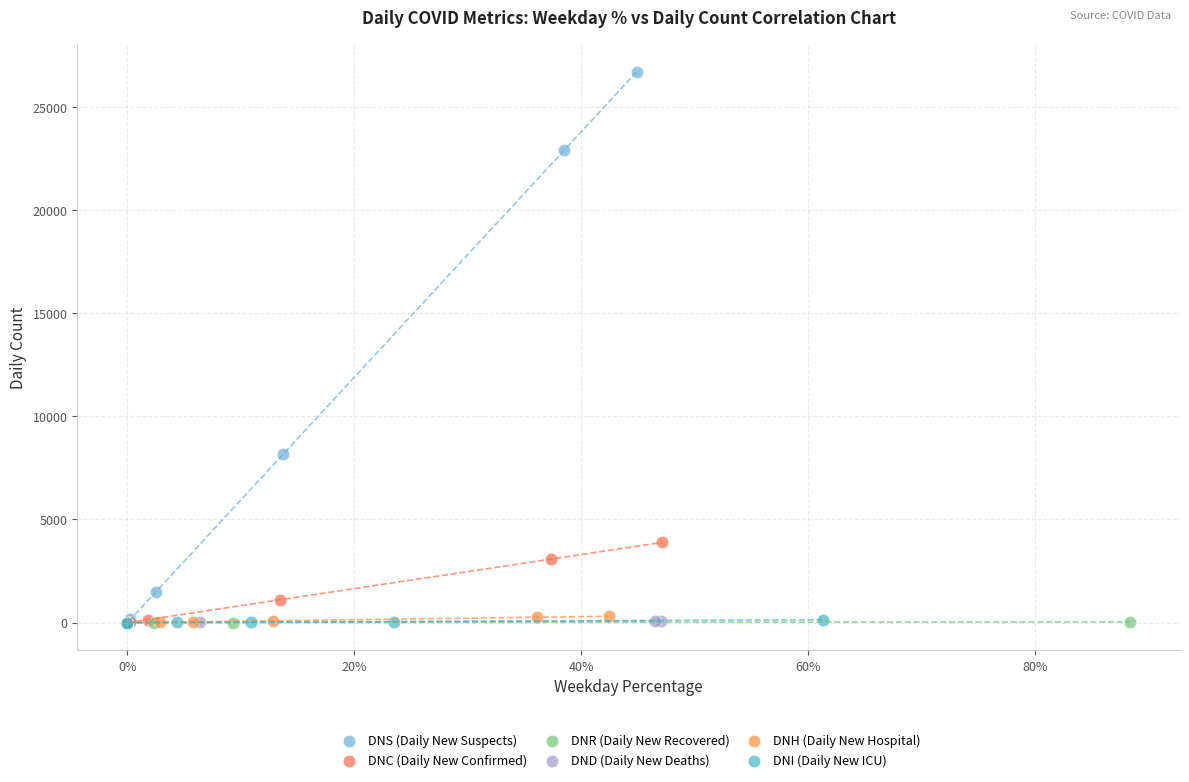

Which series has the largest Y range (max minus min)?

DNS (Daily New Suspects)